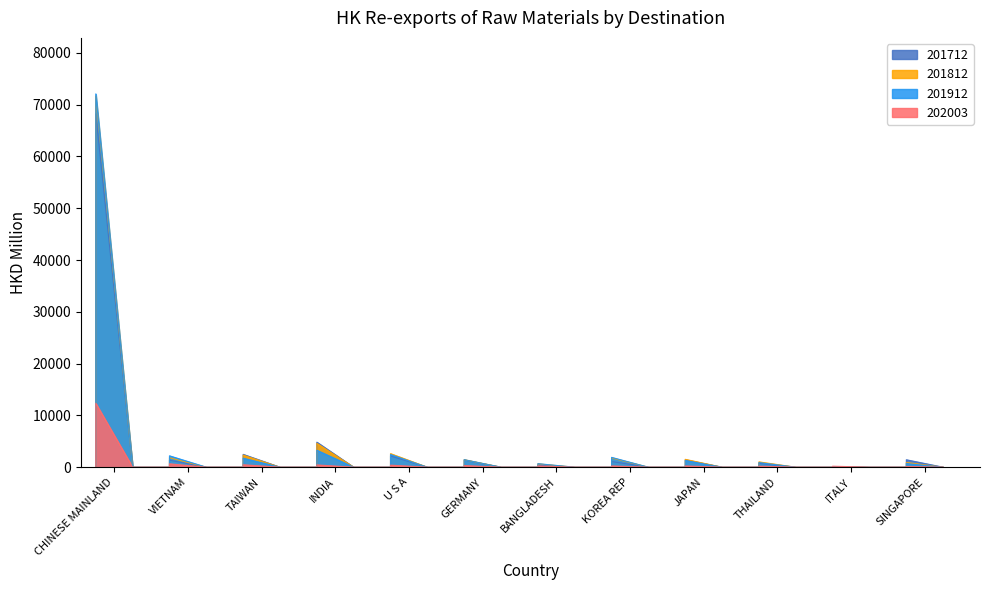

What is the average value of the 201812 series?

7543.8